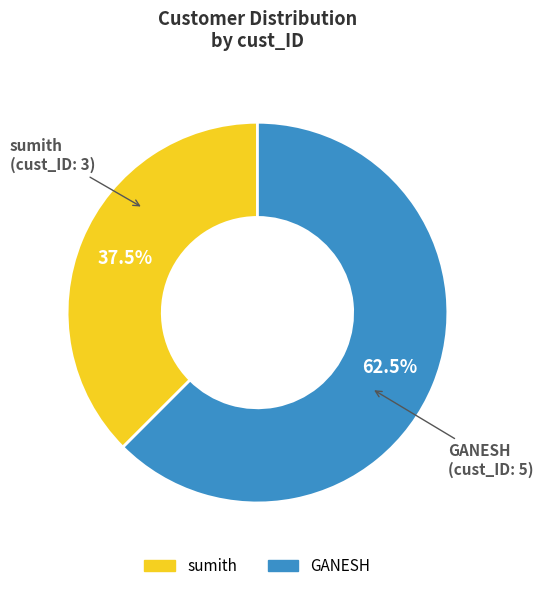

To the nearest percent, what is the combined percentage of sumith and GANESH?

100%